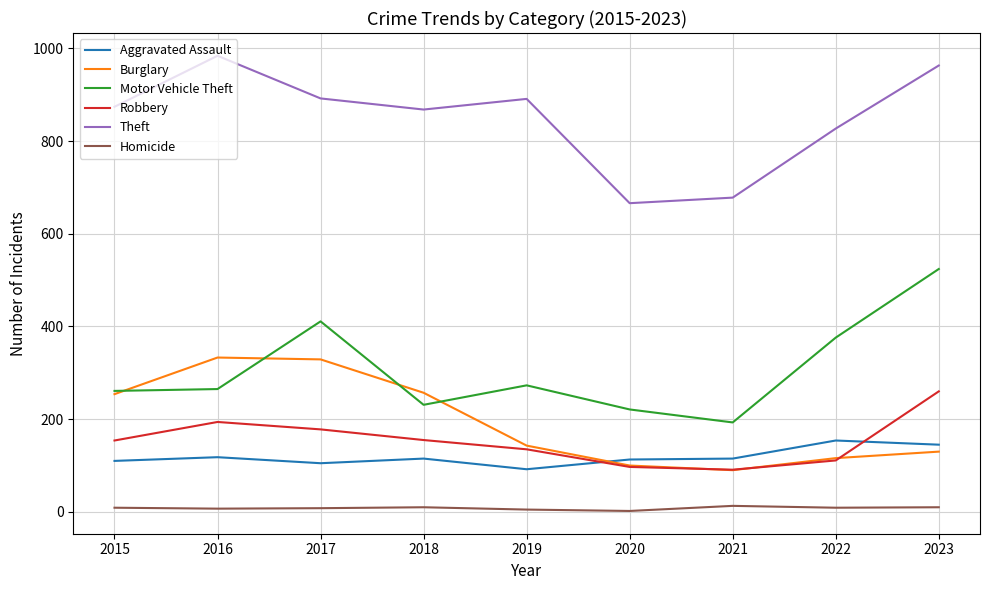

Where is the first local maximum for Theft?

2016